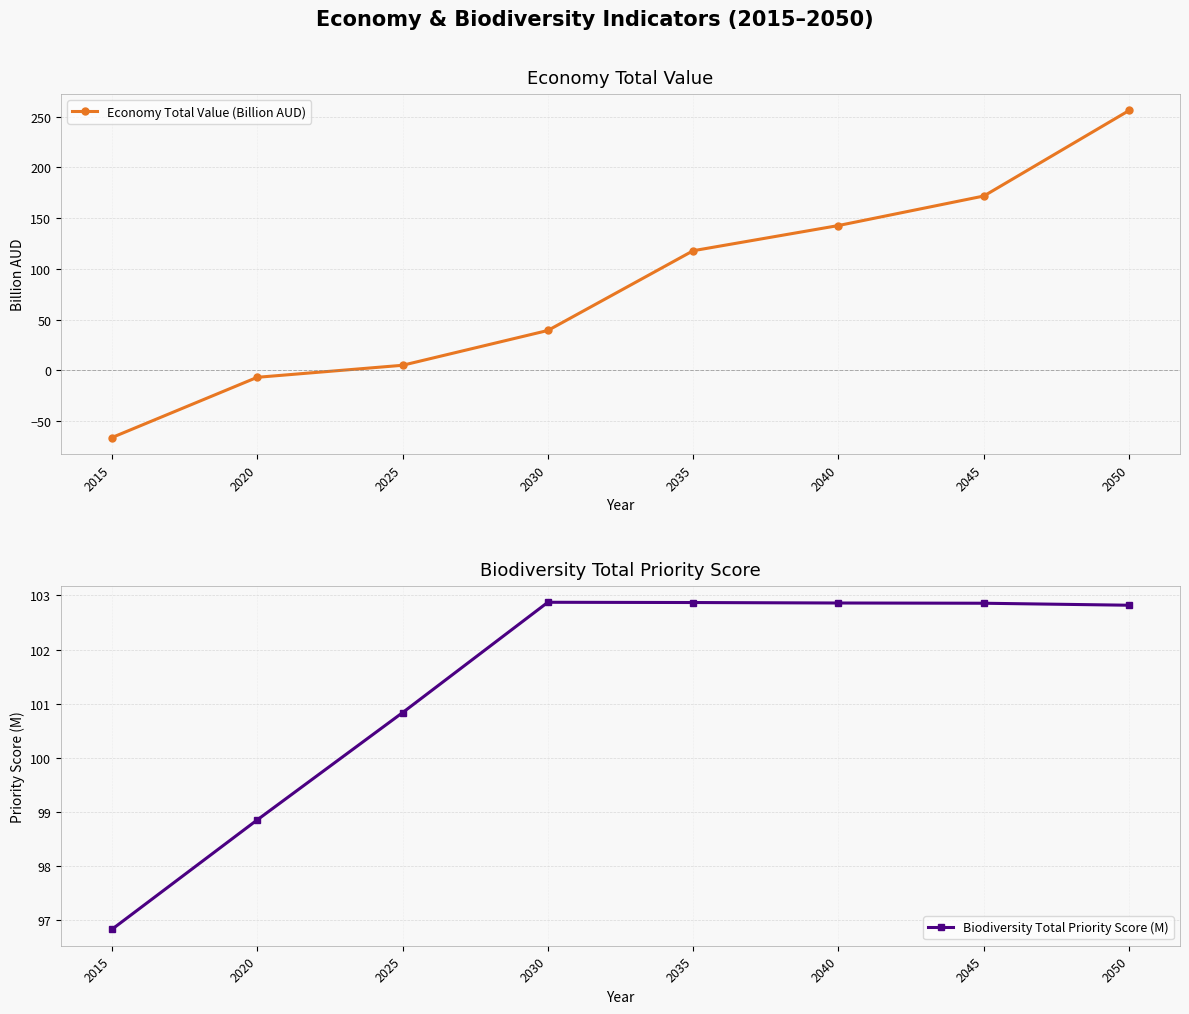

How many lines are shown in the chart?

2